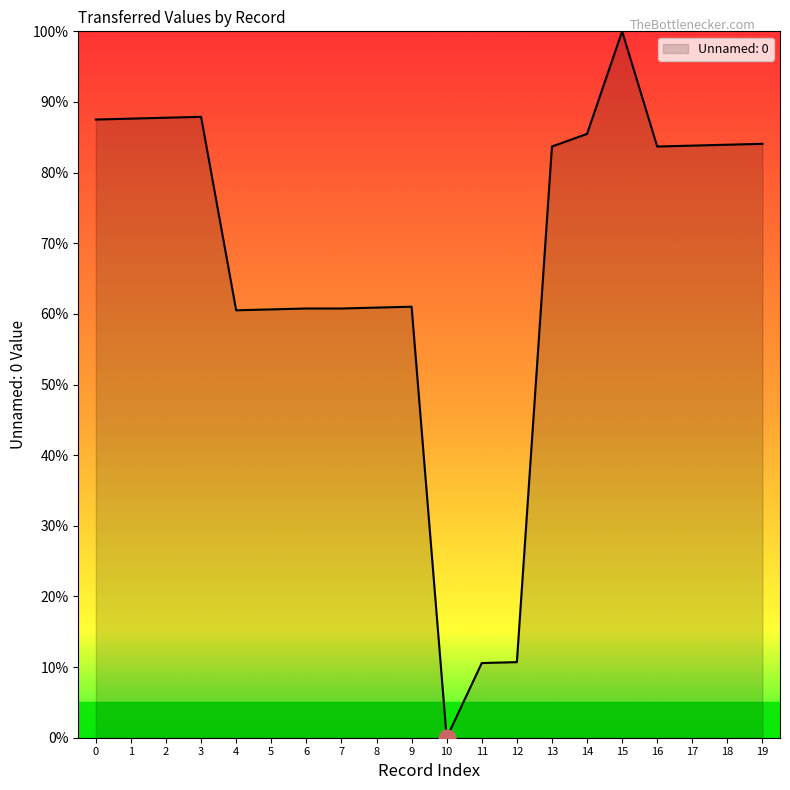

At which category does the chart reach its peak across all series?

15